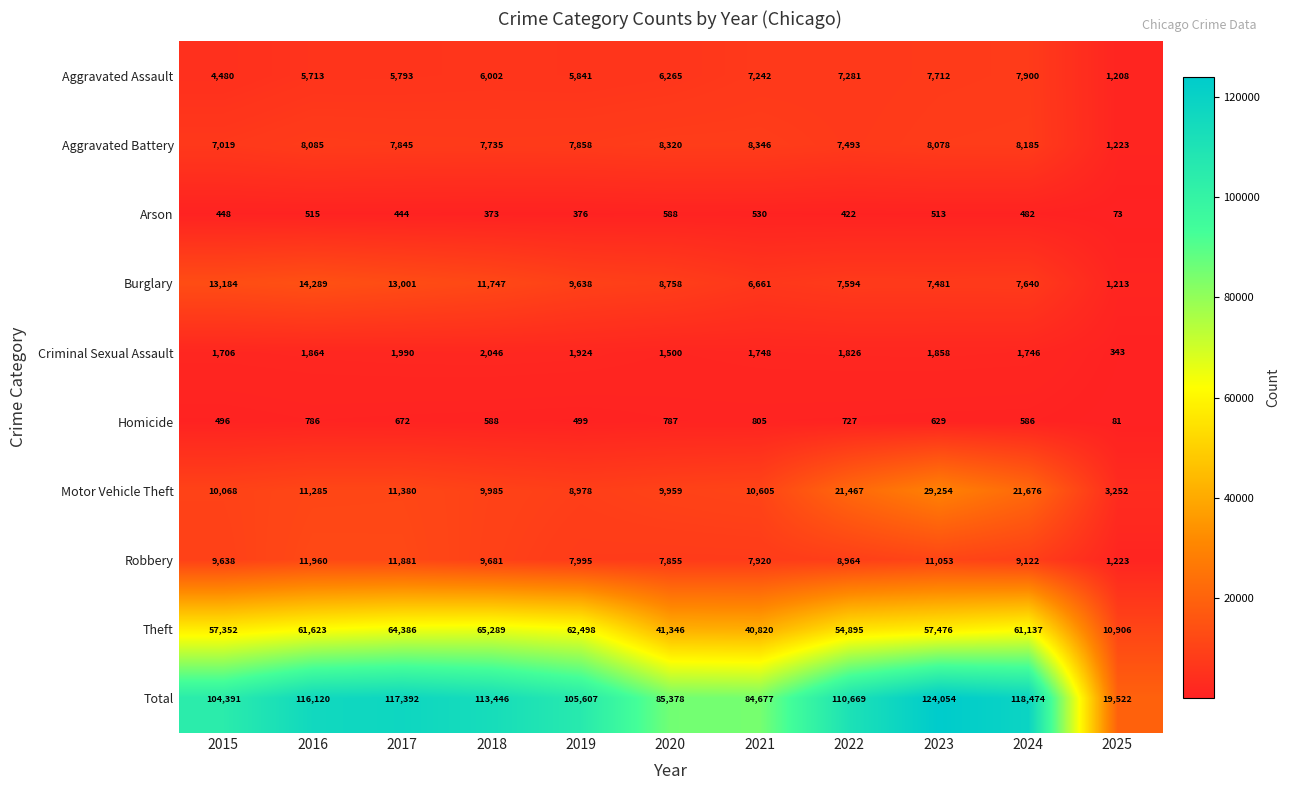

Which series has the widest spread of values?

Total